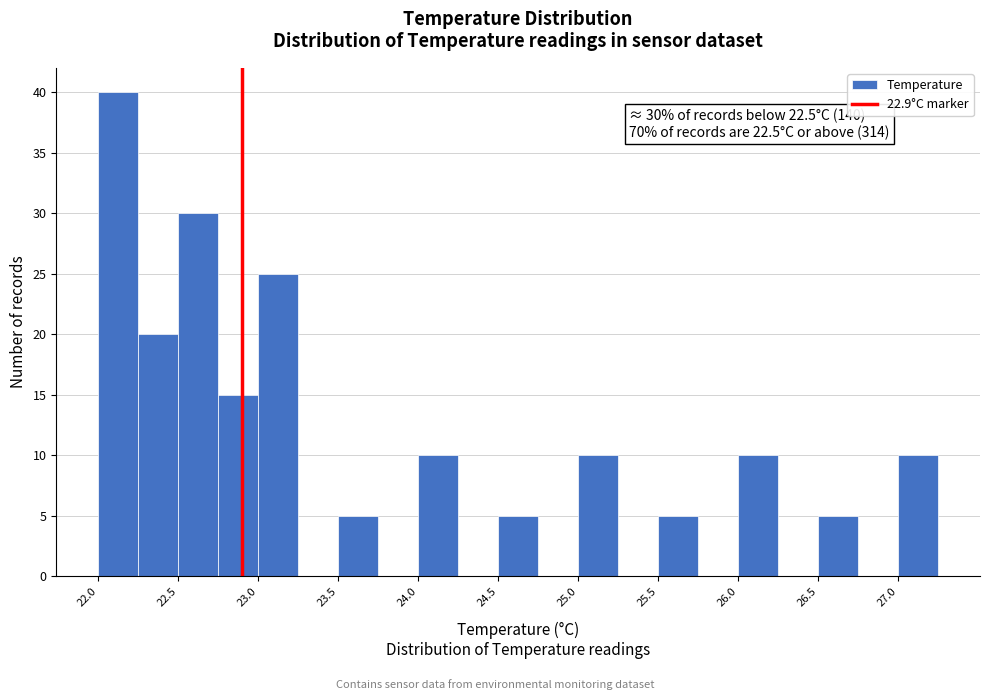

Over which range of the x-axis is the bar tallest?

22.00 to 22.25